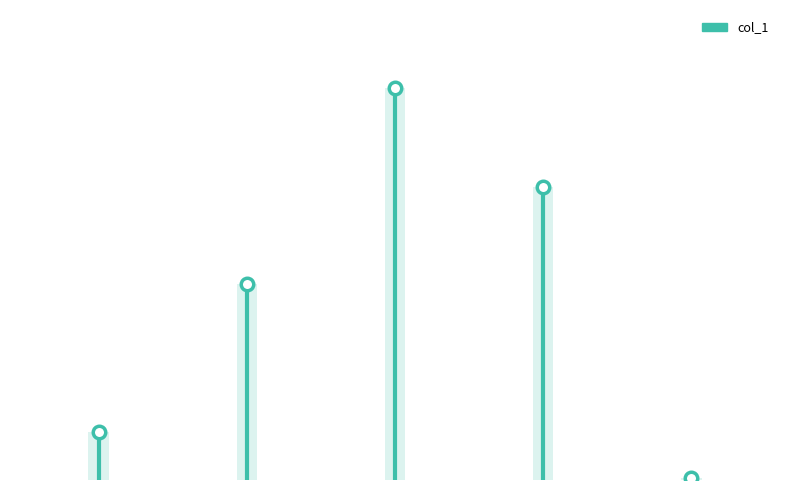

List the labels in order of value, smallest first.

Inference Time, MSE, MAPE, Training Time, SMAPE